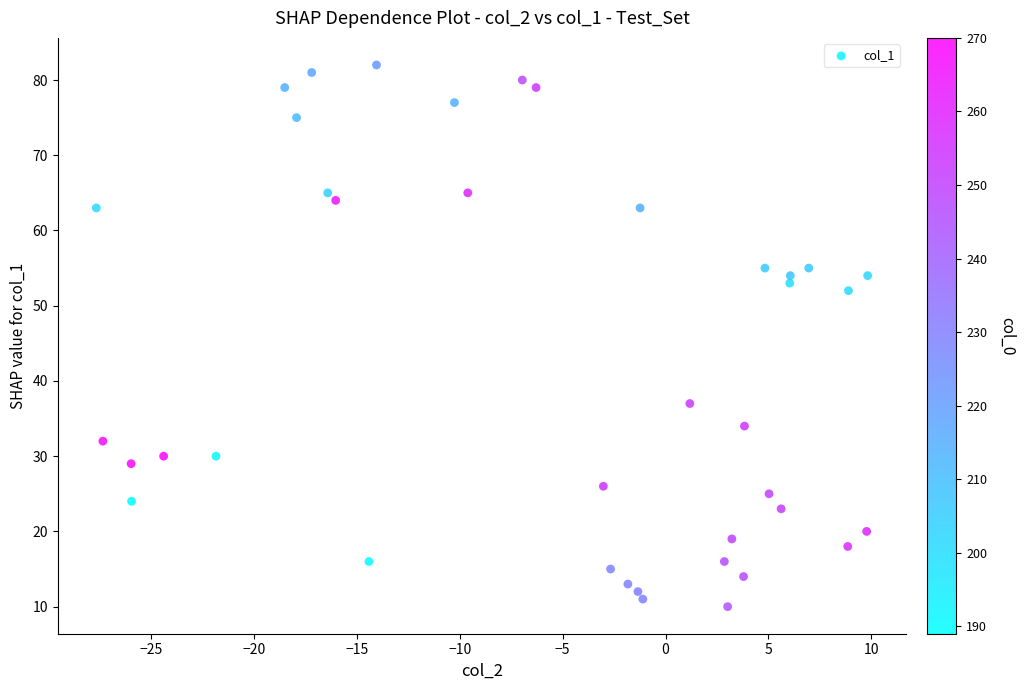

What Y value in the scatter plot is closest to 46?

52